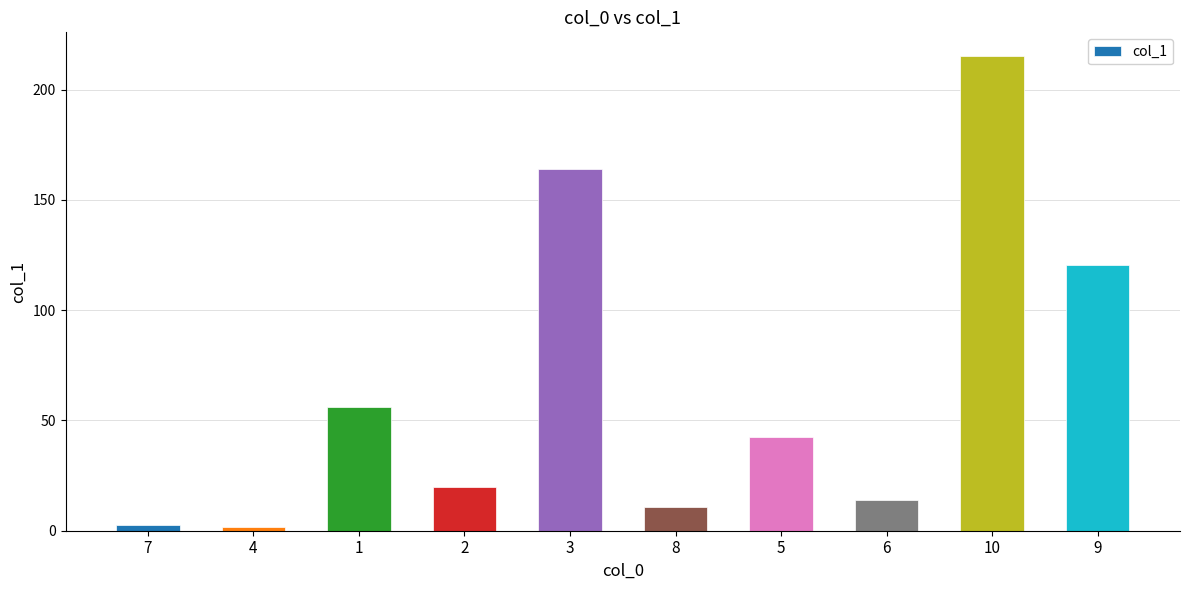

Which has a higher value, 8 or 10?

10